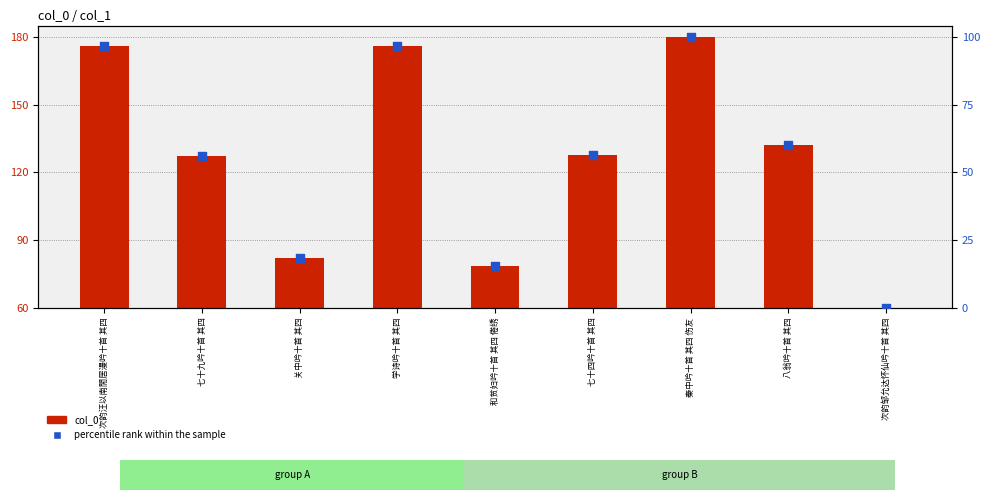

Which series contains the highest Y value?

col_0